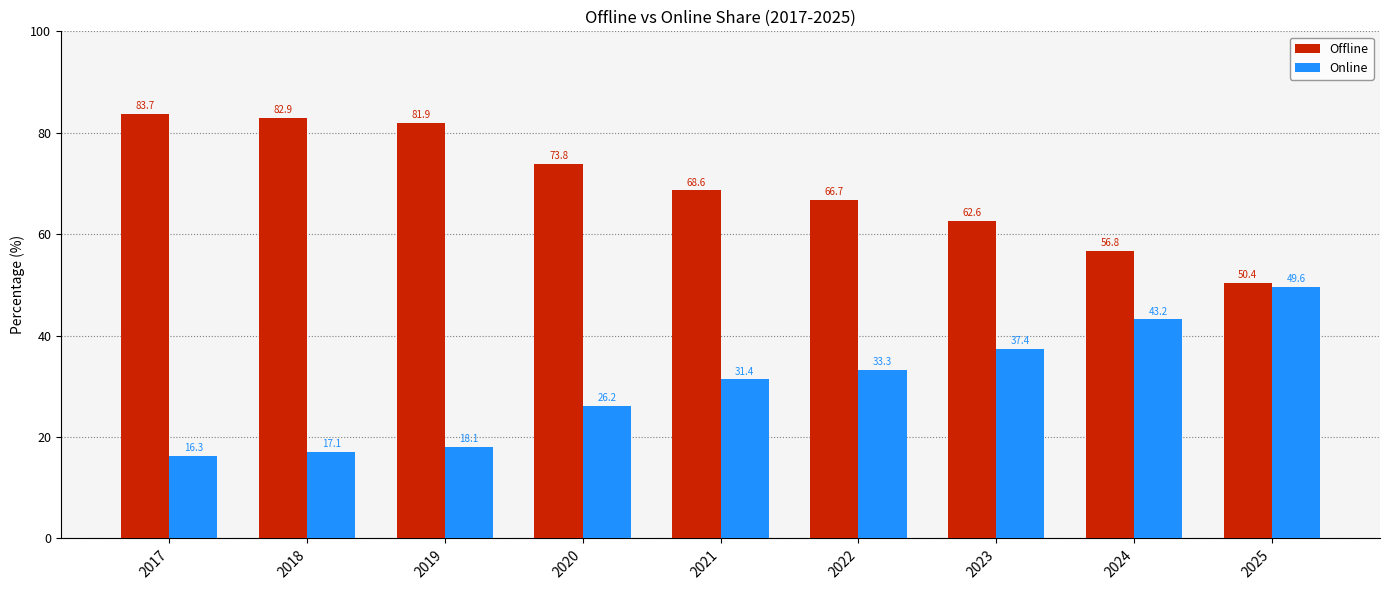

The Online series shows 9.6 at 2021. True or false?

False